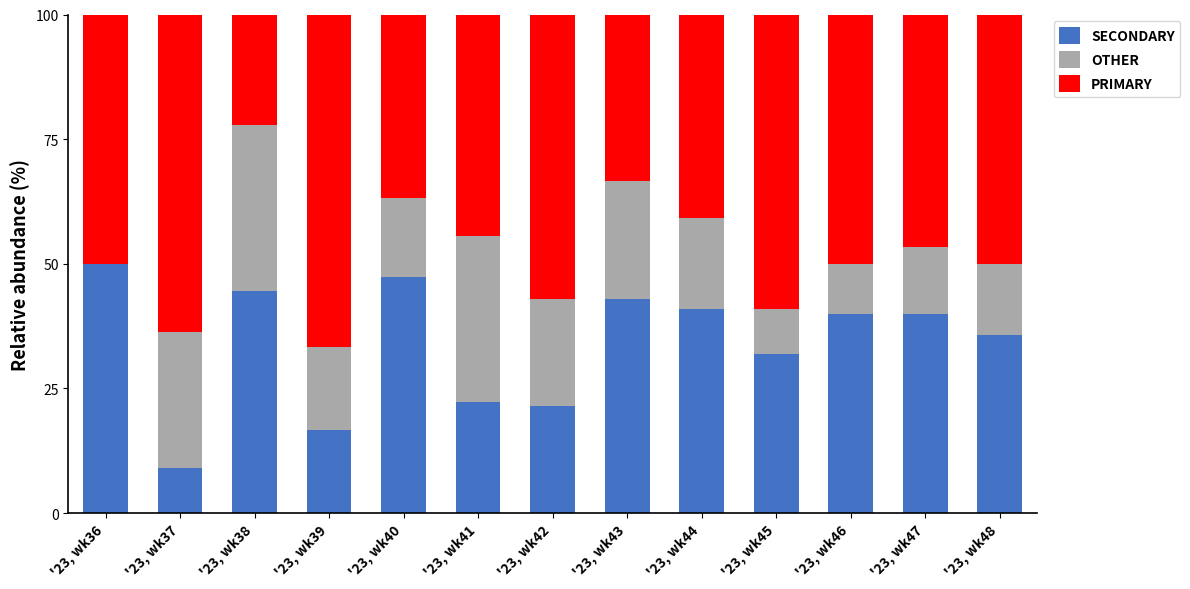

How many data points does each series have?

13